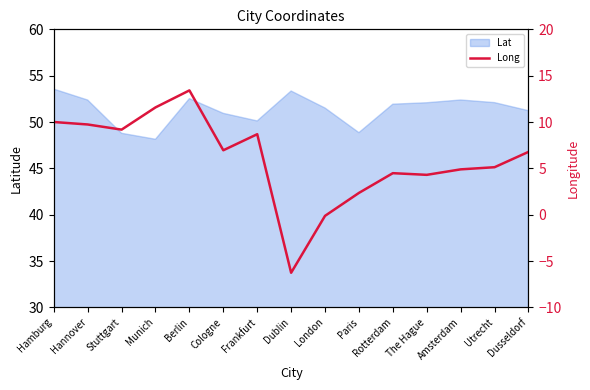

True or false: Lat has a value of 22.1 at Utrecht.

False